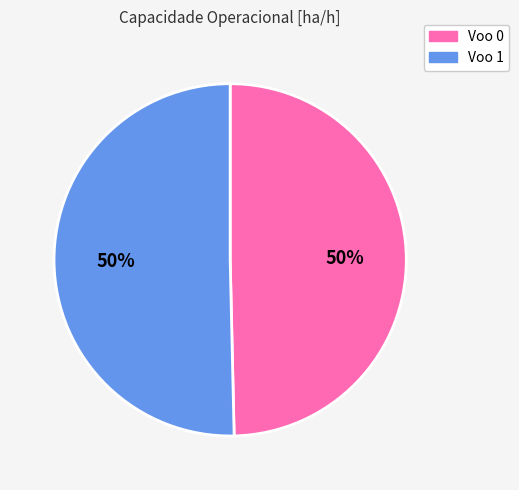

To the nearest percent, what portion does Voo 1 represent?

50%